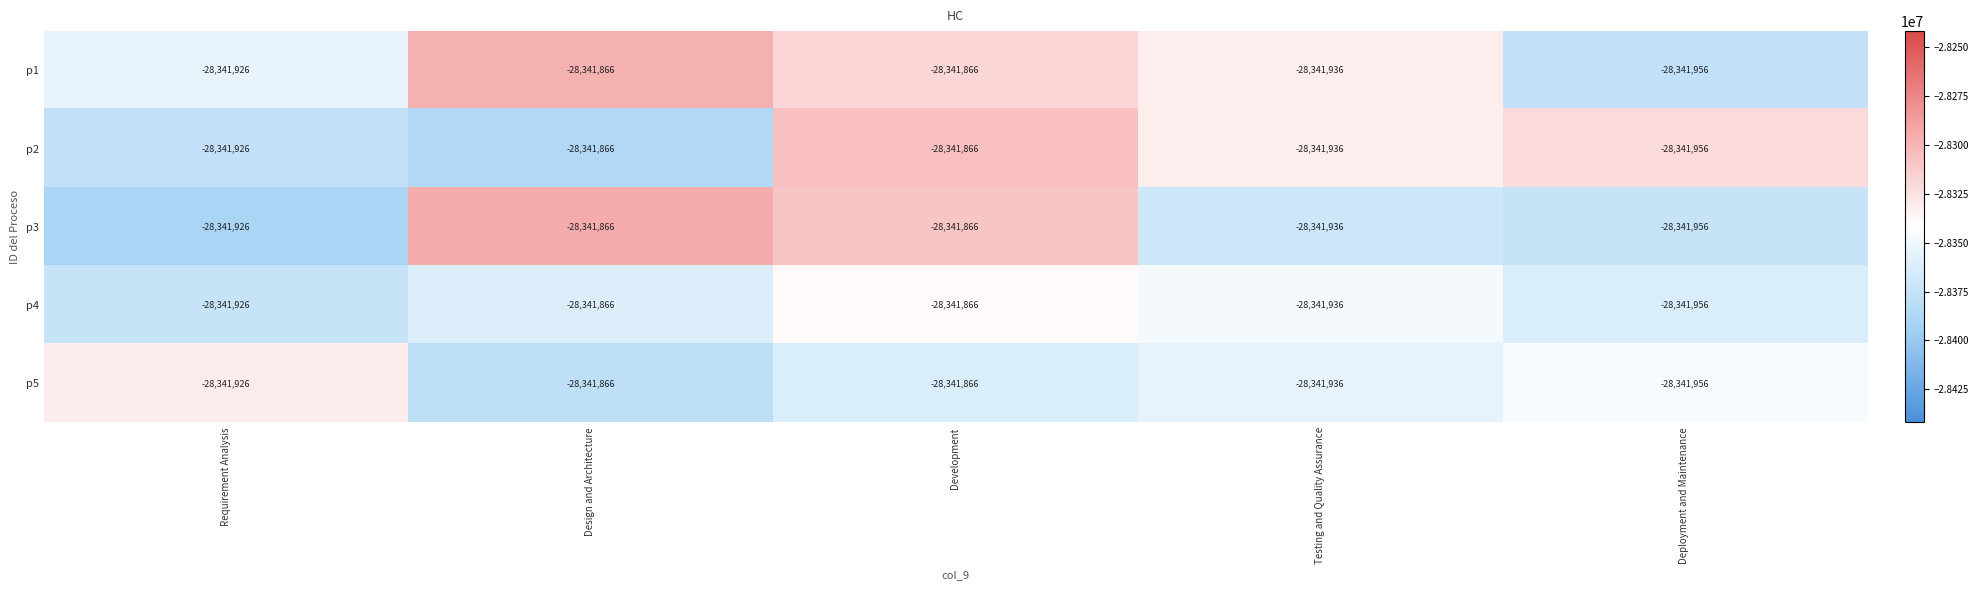

What is the total value across all series at Development?

-141709330